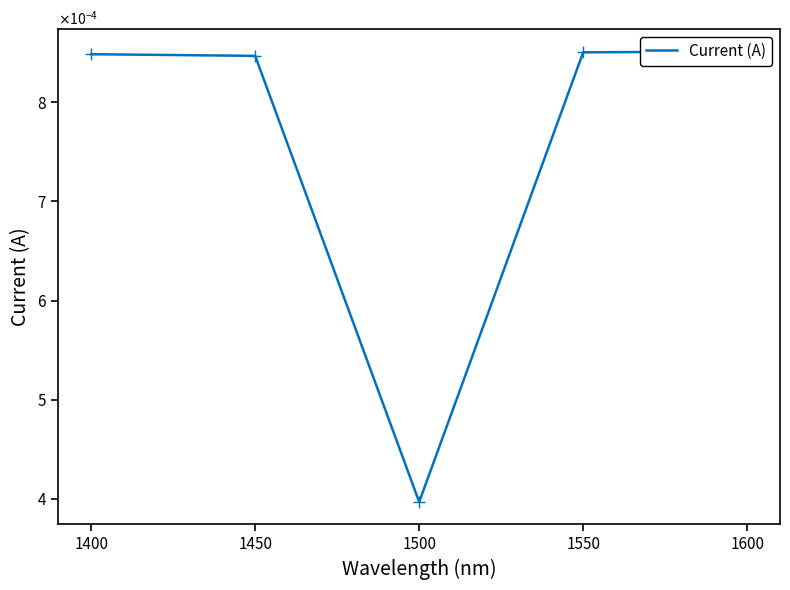

Which has a higher value, 1450 or 1600?

1600